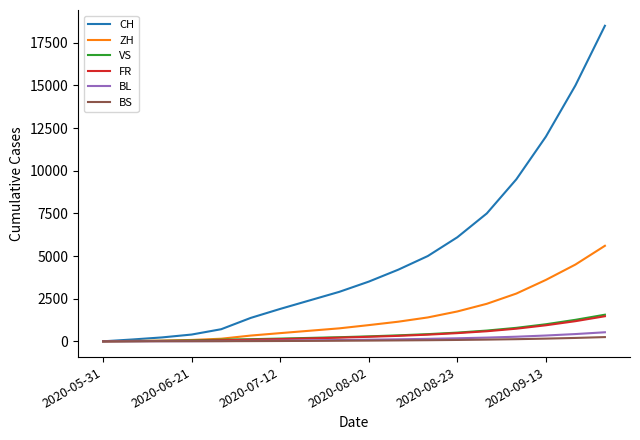

What is the highest value of the VS series?

1560